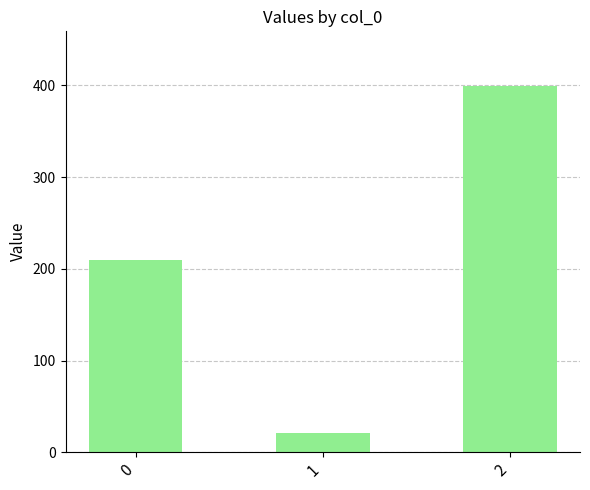

Is it true that the value at 1 is 38?

False